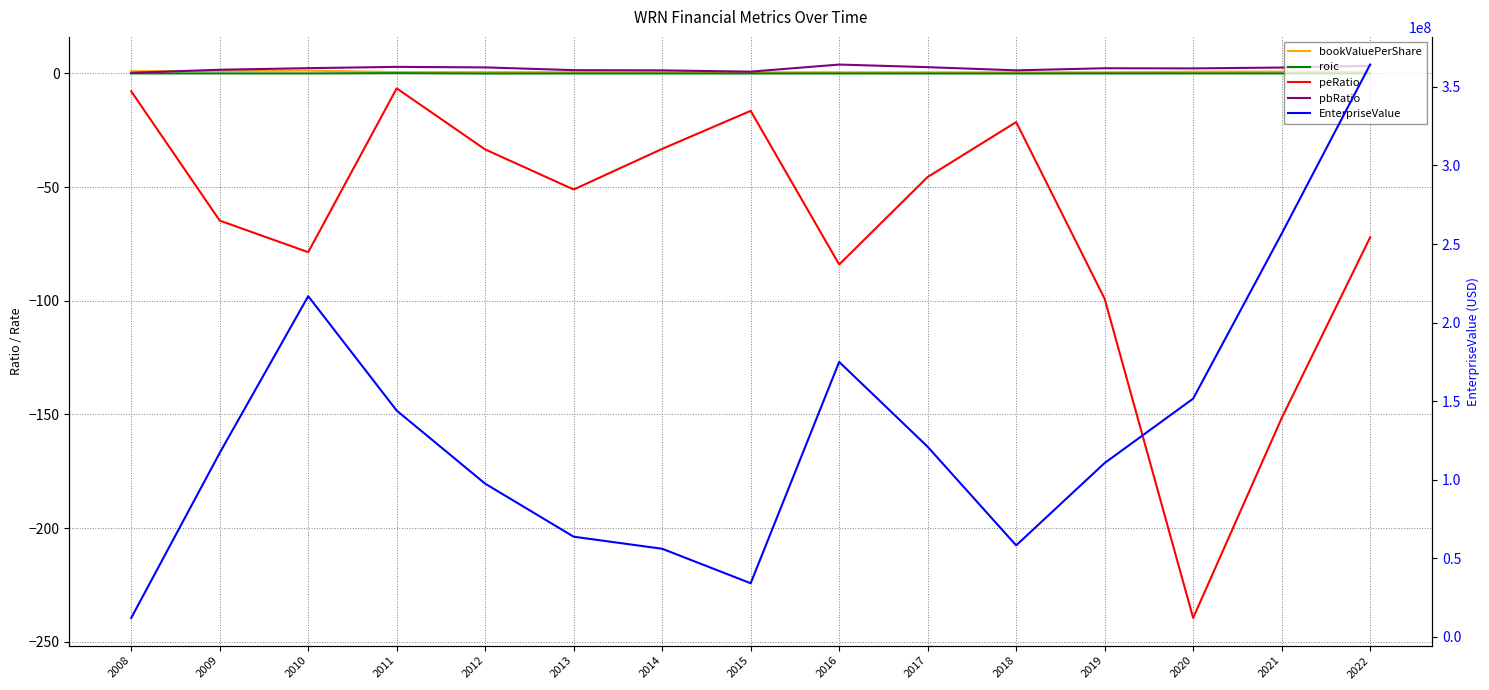

True or false: peRatio and pbRatio intersect in this chart.

False